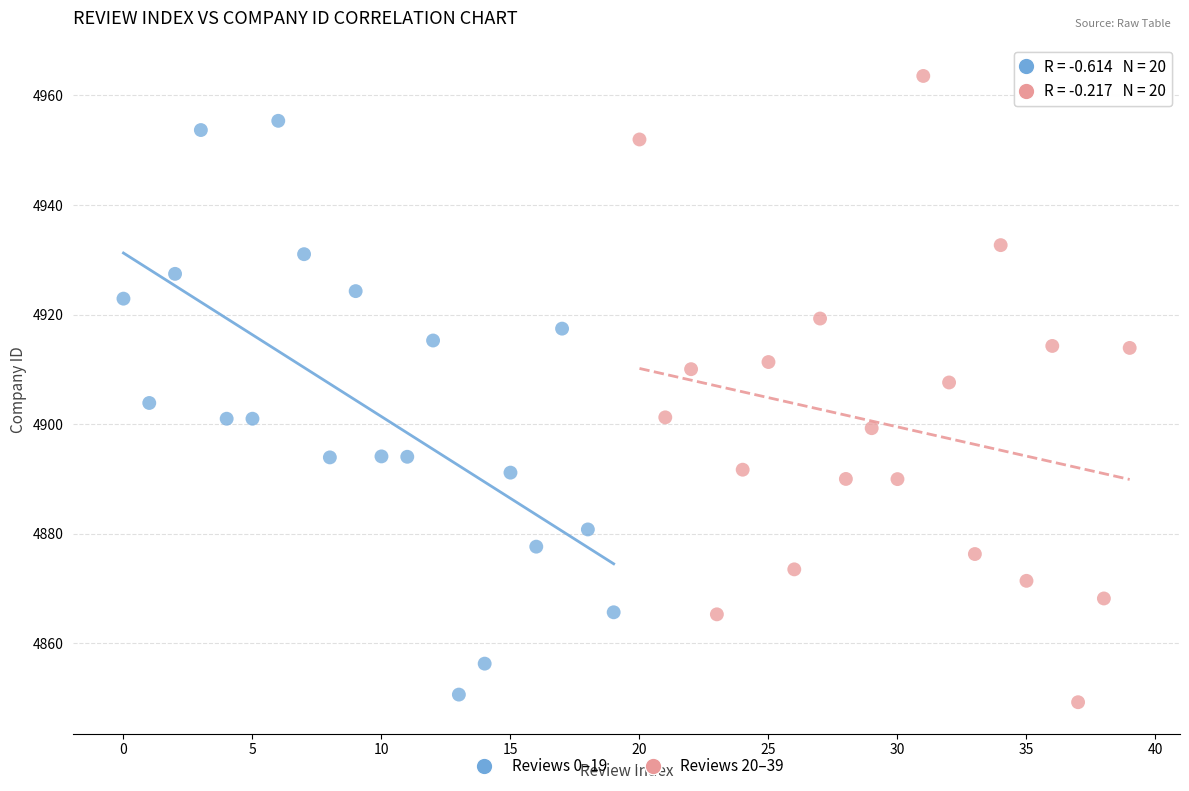

Which series reaches the maximum Y coordinate?

Reviews 20–39